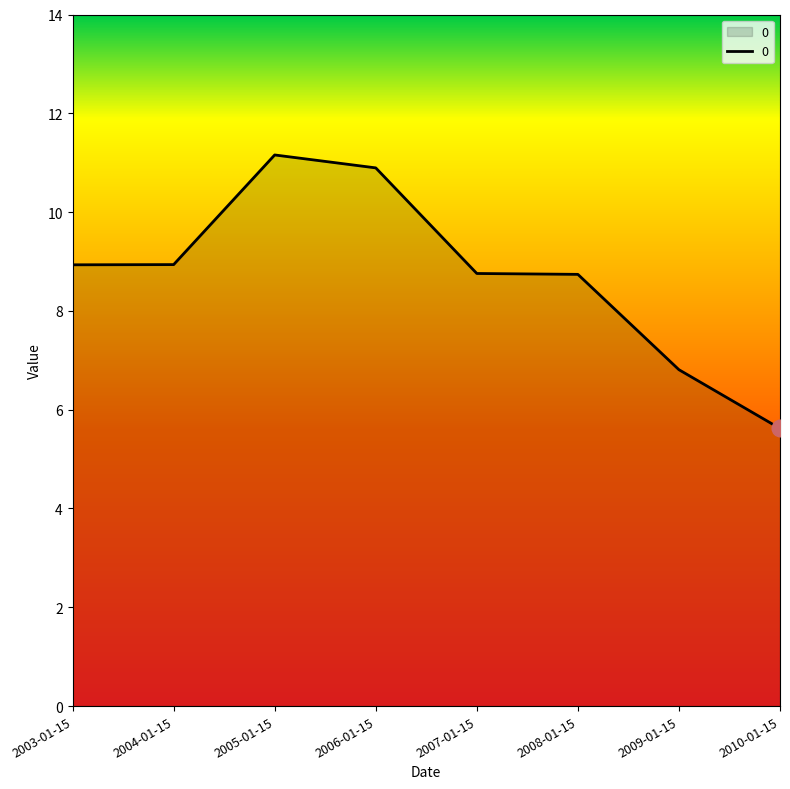

Is it true that the value at 2006-01-15 is 10.9?

True